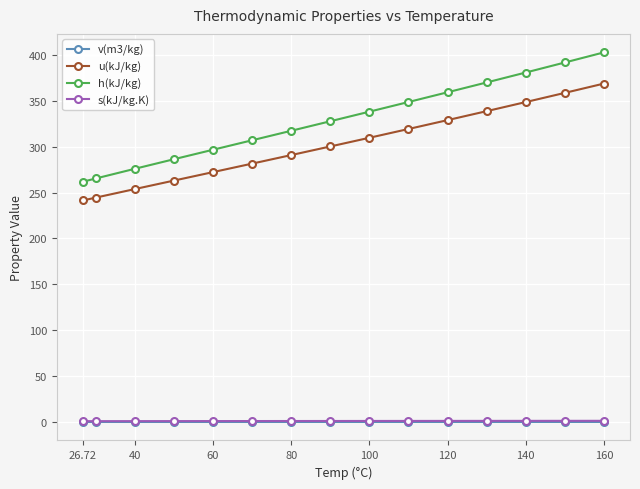

Which series has the largest total across all categories?

h(kJ/kg)